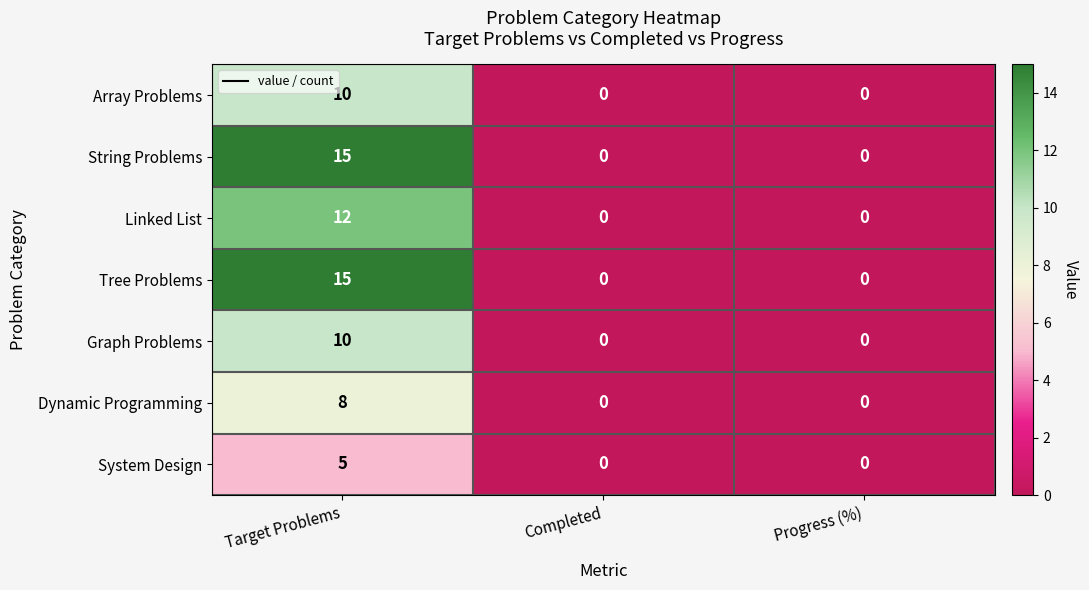

What is the spread (max minus min) of values at Target Problems?

10